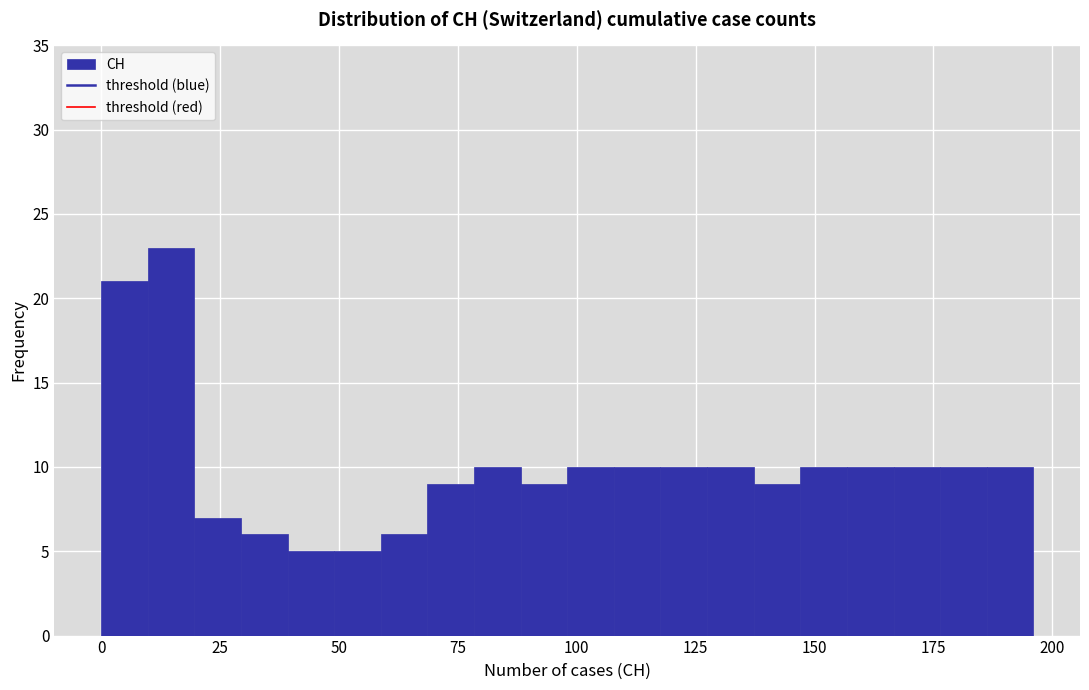

Read against the x-axis, roughly where is the centre of the tallest bar?

15